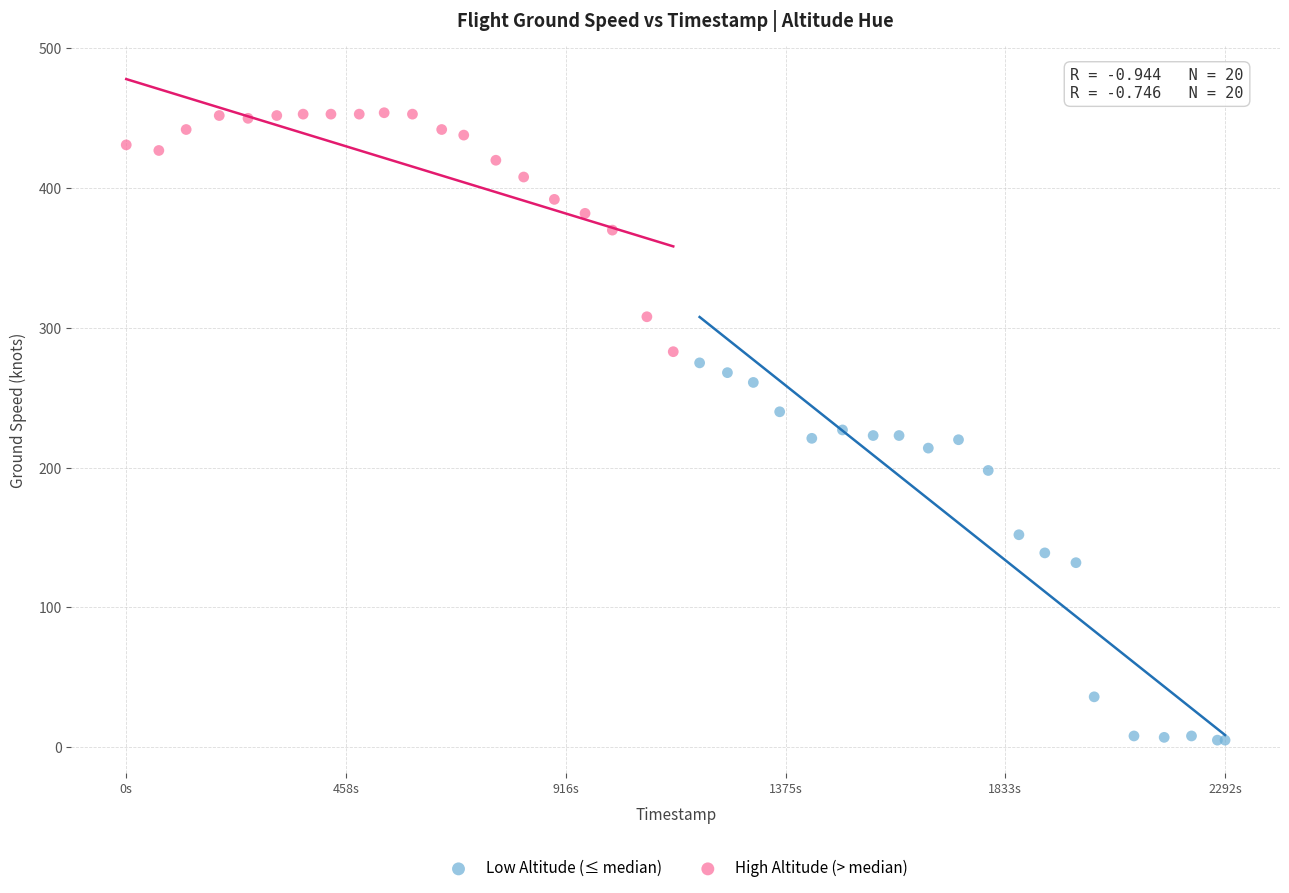

Which series has the widest spread of Y values?

Low Altitude (≤ median)